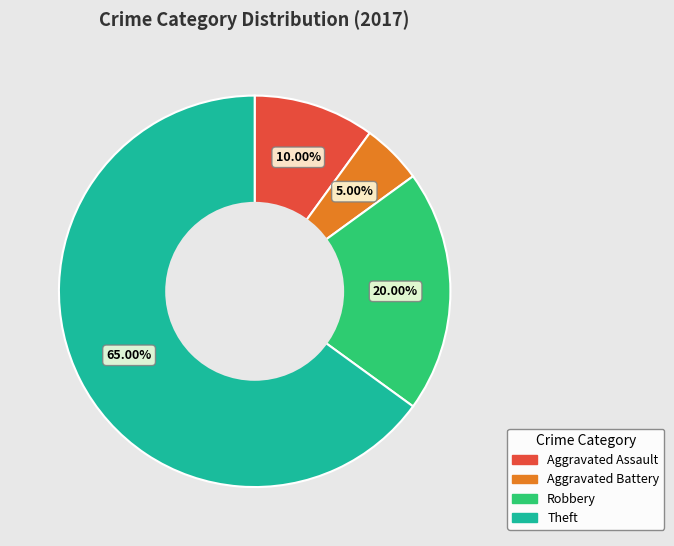

What percentage is the Robbery slice, to the nearest percent?

20%